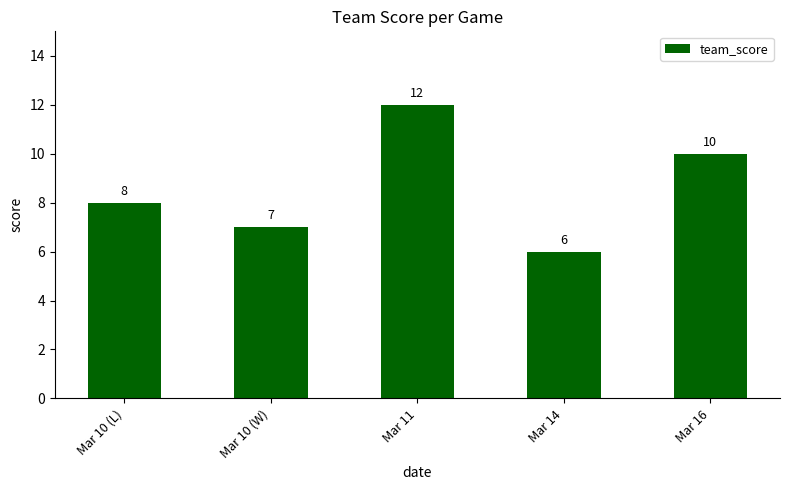

Is it true that the value at Mar 11 is 12?

True